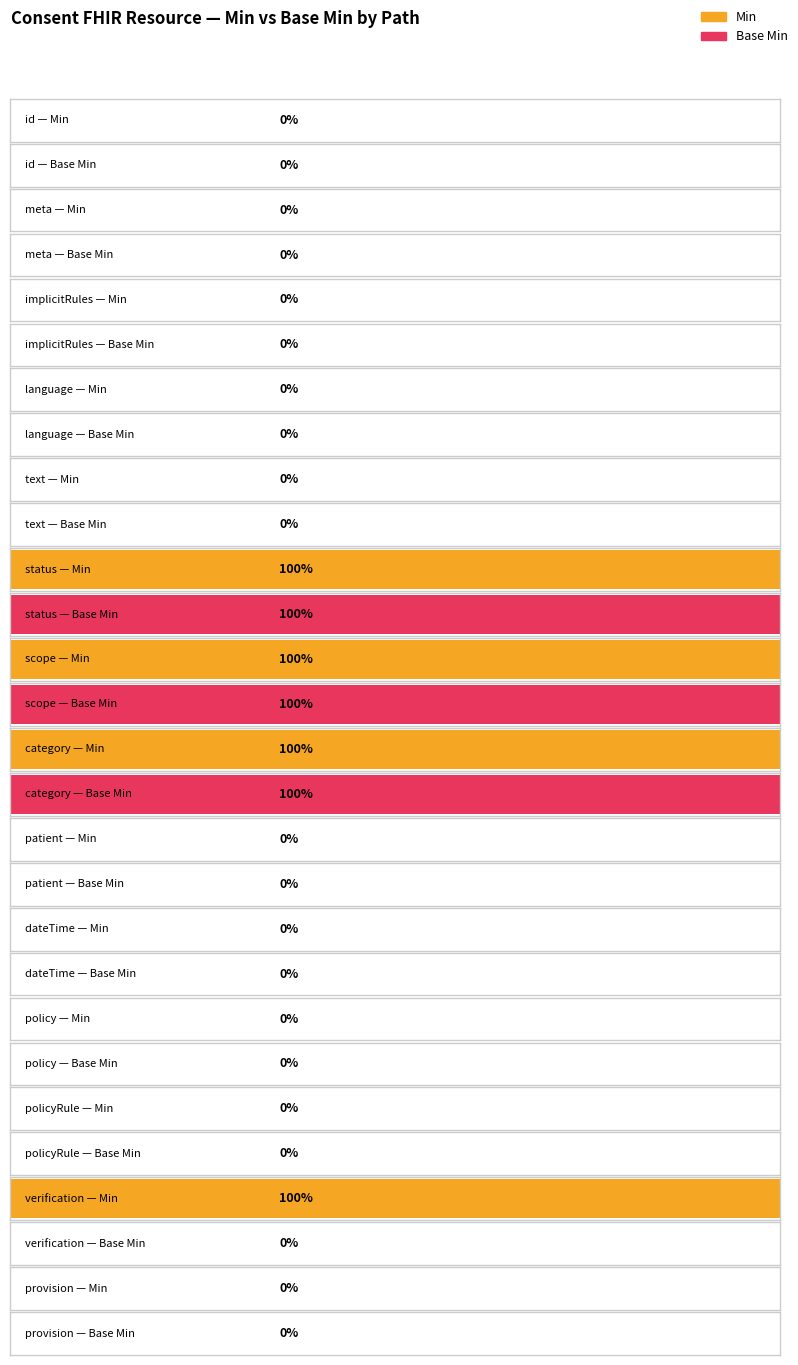

True or false: Base Min has a value of 0 at Consent.verification.

False